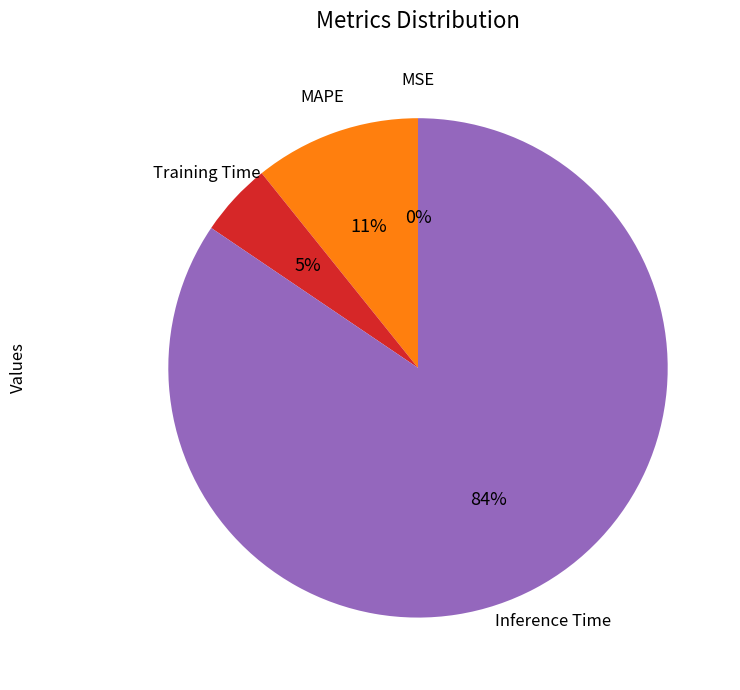

Is there any slice that represents more than half of the pie?

Yes